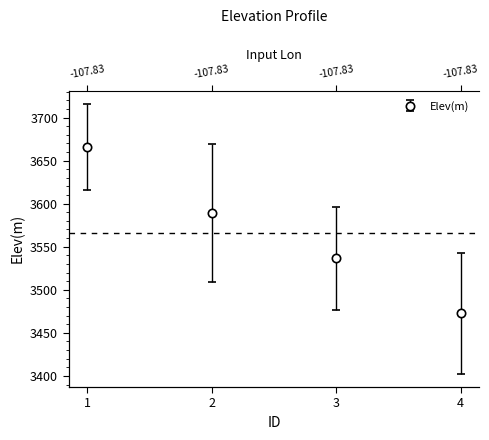

What is the value of the 4th point from the left?

3472.8